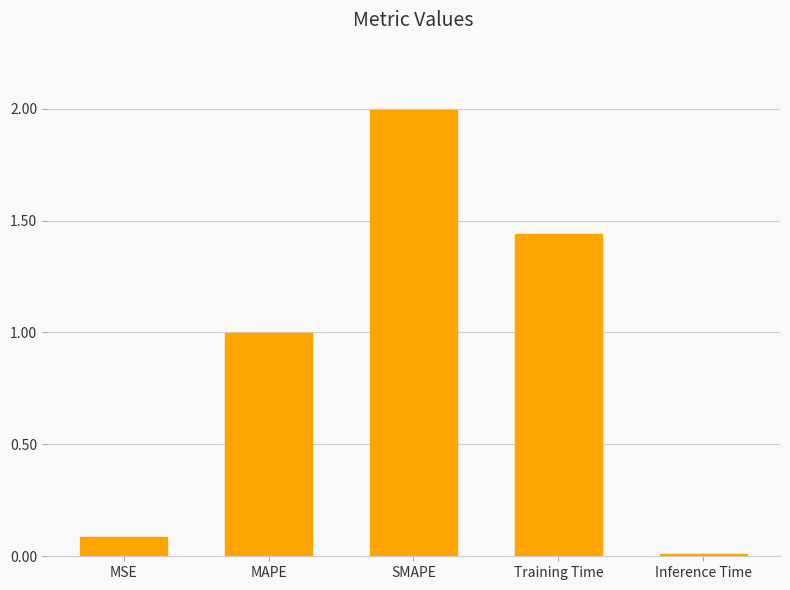

At which category does the chart reach its peak across all series?

SMAPE